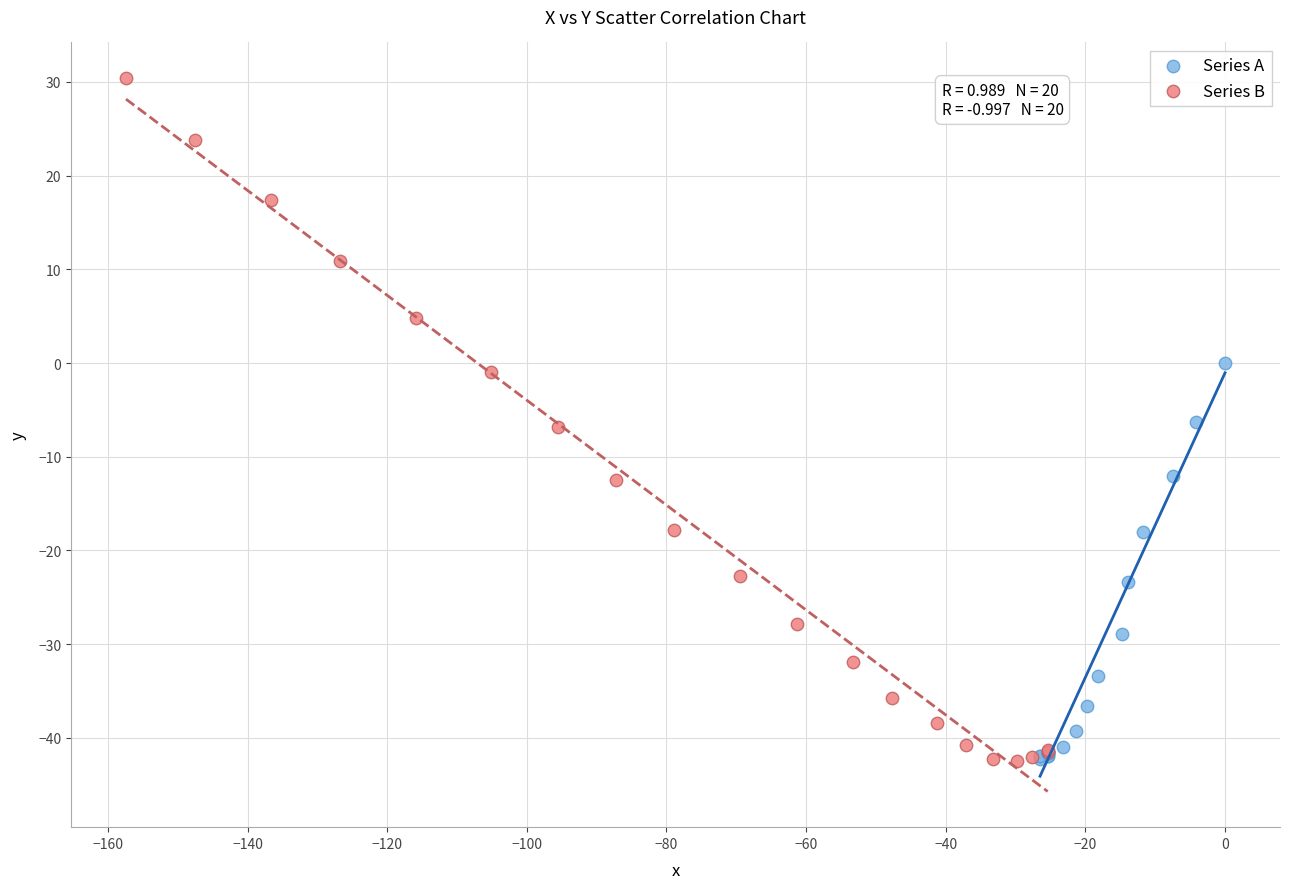

Which series has the largest Y range (max minus min)?

Series B